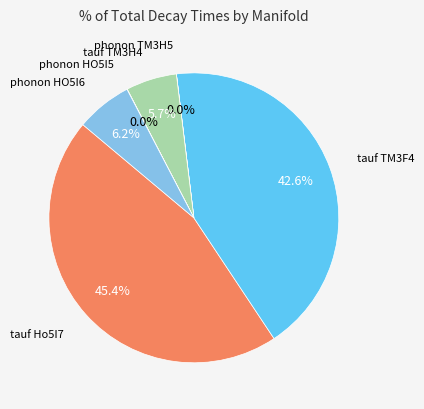

Is there any slice that represents more than half of the pie?

No